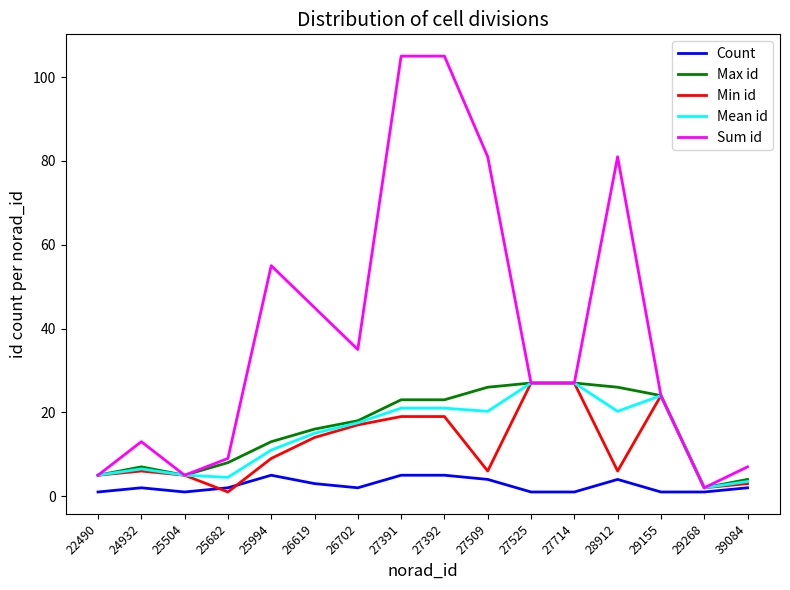

The Min id series shows 33.8 at 27392. True or false?

False